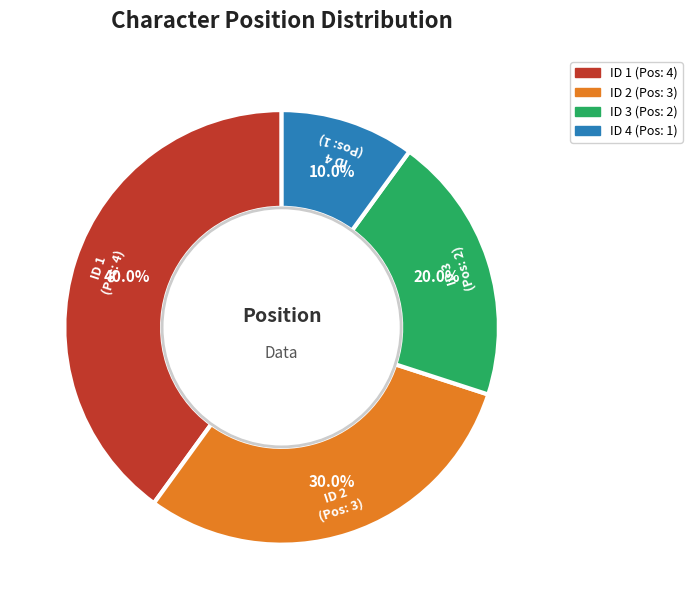

To the nearest percent, what is the difference between the largest and smallest slice percentages?

30%